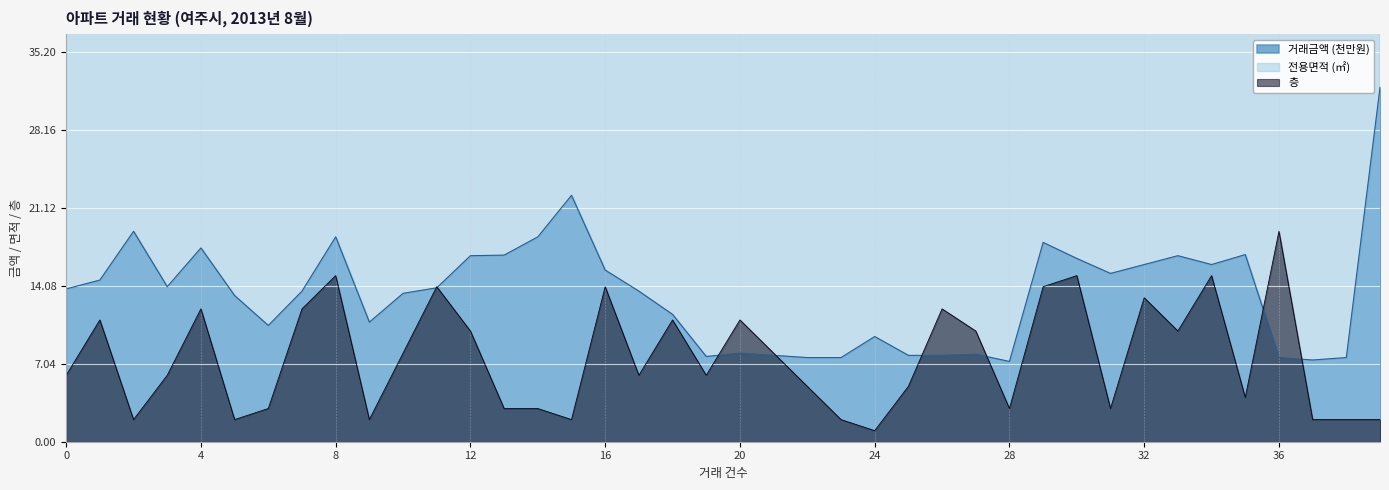

What is the sum of all 전용면적 values?

2742.3